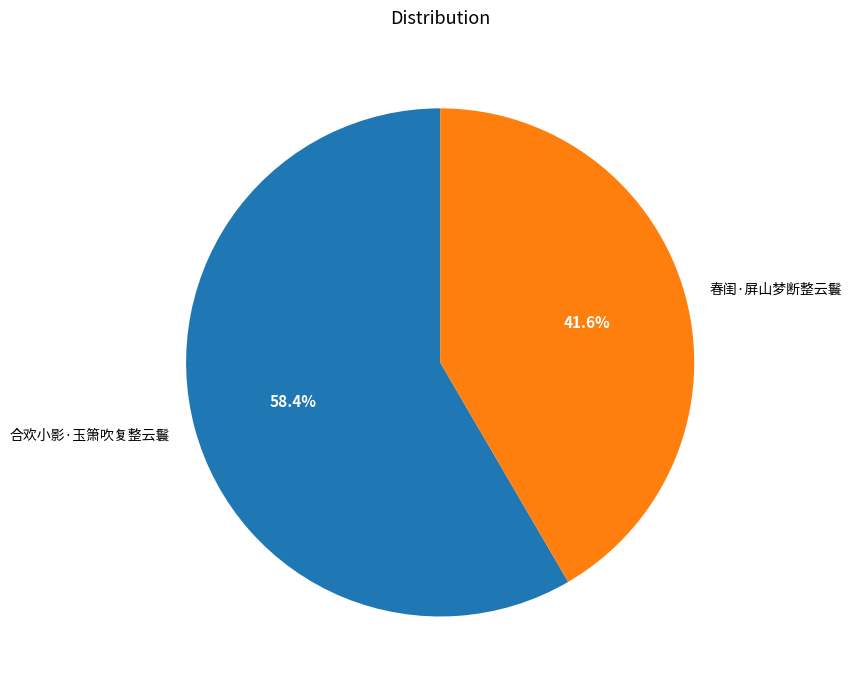

To the nearest percent, what percentage of the pie is 春闺·屏山梦断整云鬟?

42%